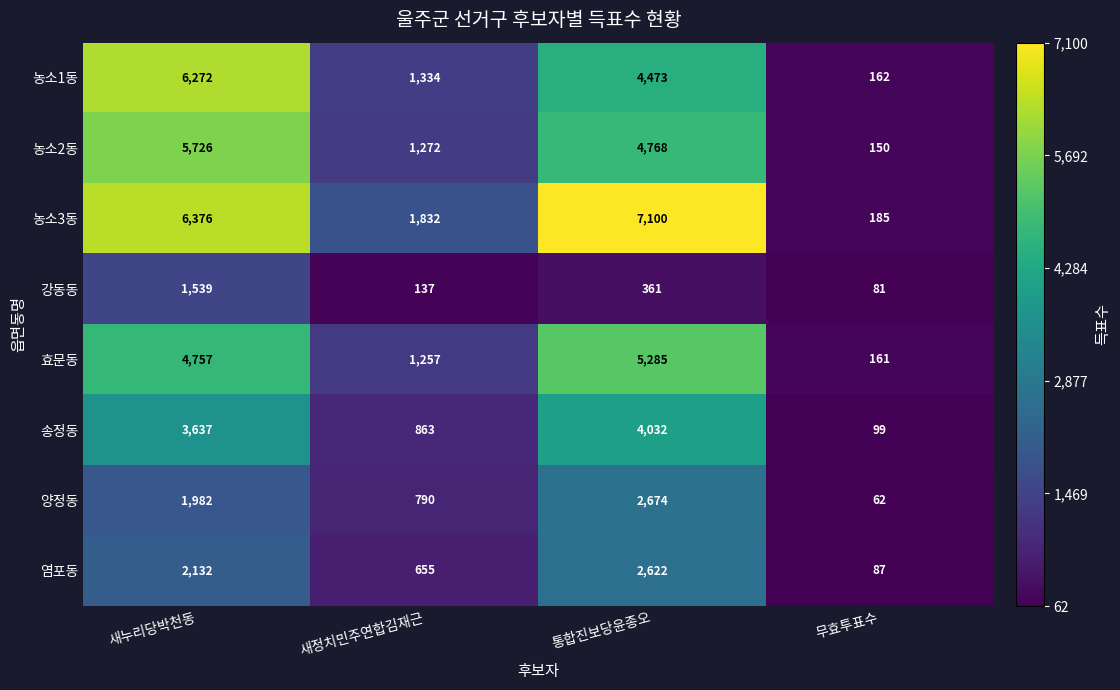

What is the sum of all 강동동 values?

2118